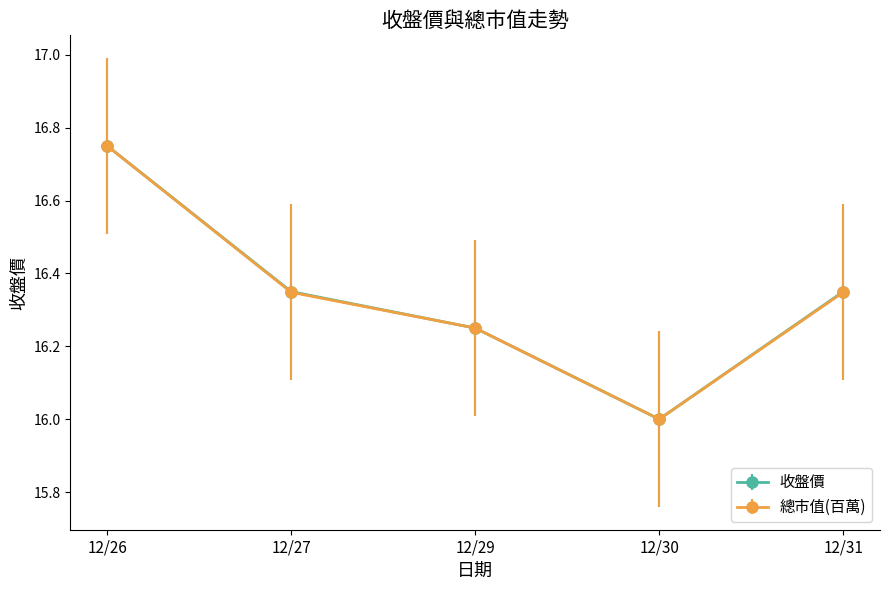

How many 總市值(百萬) values are between 16 and 17?

5